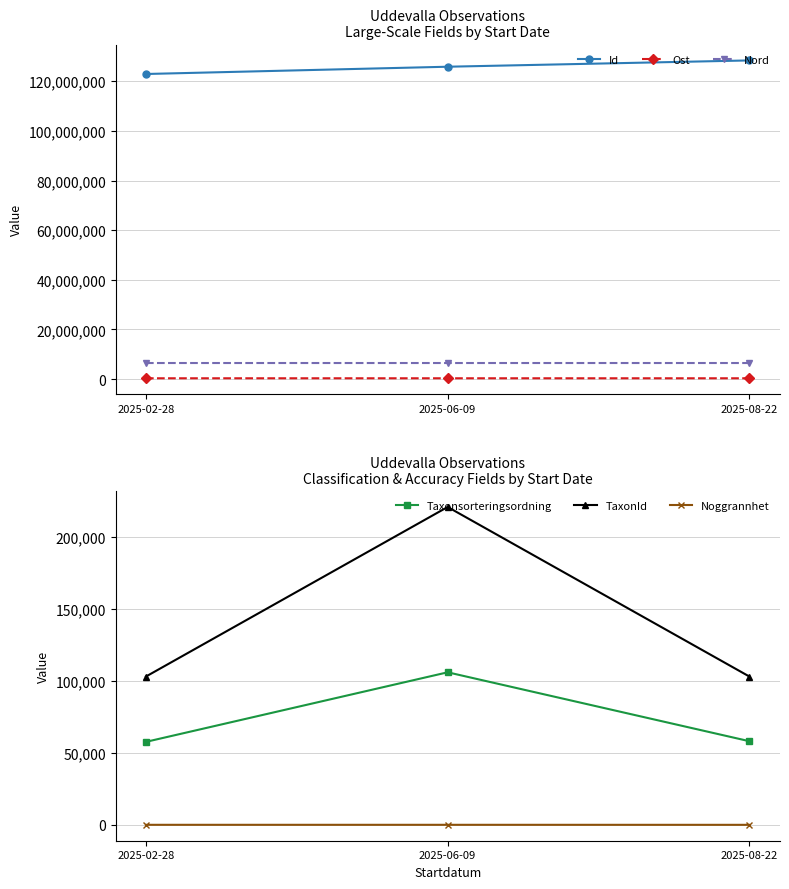

Reading right to left, transcribe all the data shown in this chart.

Id: 2025-08-22=128390975	2025-06-09=125852607	2025-02-28=122923765
Ost: 2025-08-22=322703	2025-06-09=322910	2025-02-28=322713
Nord: 2025-08-22=6470617	2025-06-09=6470843	2025-02-28=6470610
Taxonsorteringsordning: 2025-08-22=58093	2025-06-09=105956	2025-02-28=57640
TaxonId: 2025-08-22=103015	2025-06-09=220785	2025-02-28=103021
Noggrannhet: 2025-08-22=10	2025-06-09=25	2025-02-28=25